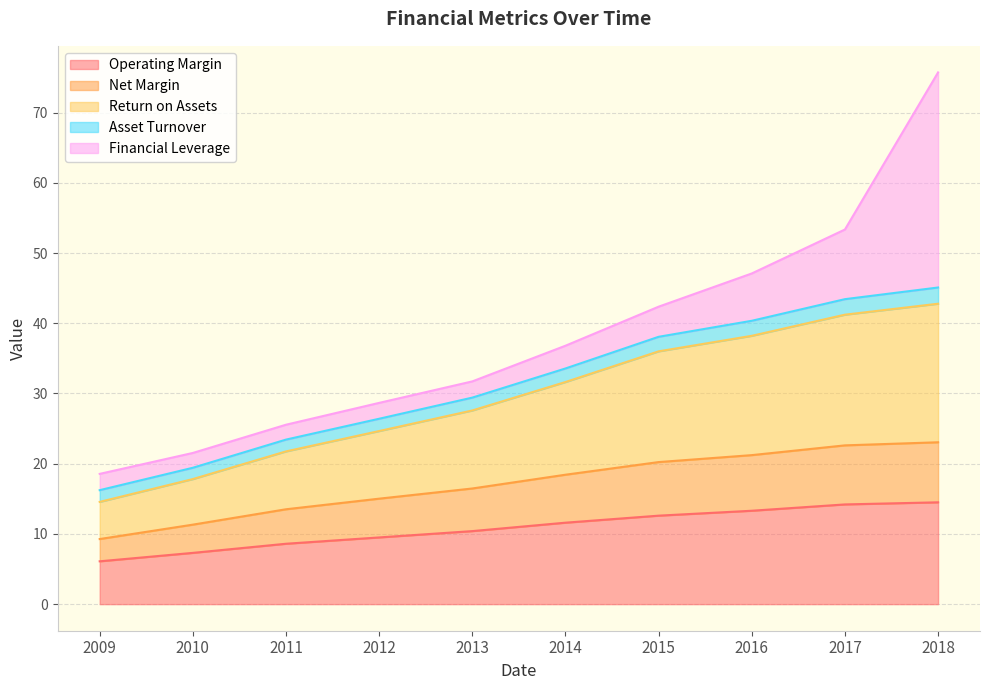

At which category is the sum across all series the highest?

2018